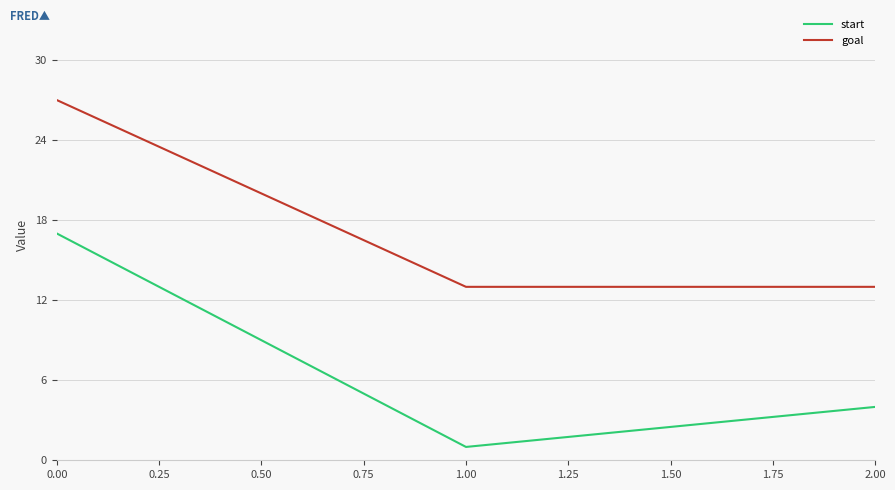

Reading right to left, extract all data points from this chart.

start: 4	1	17
goal: 13	13	27